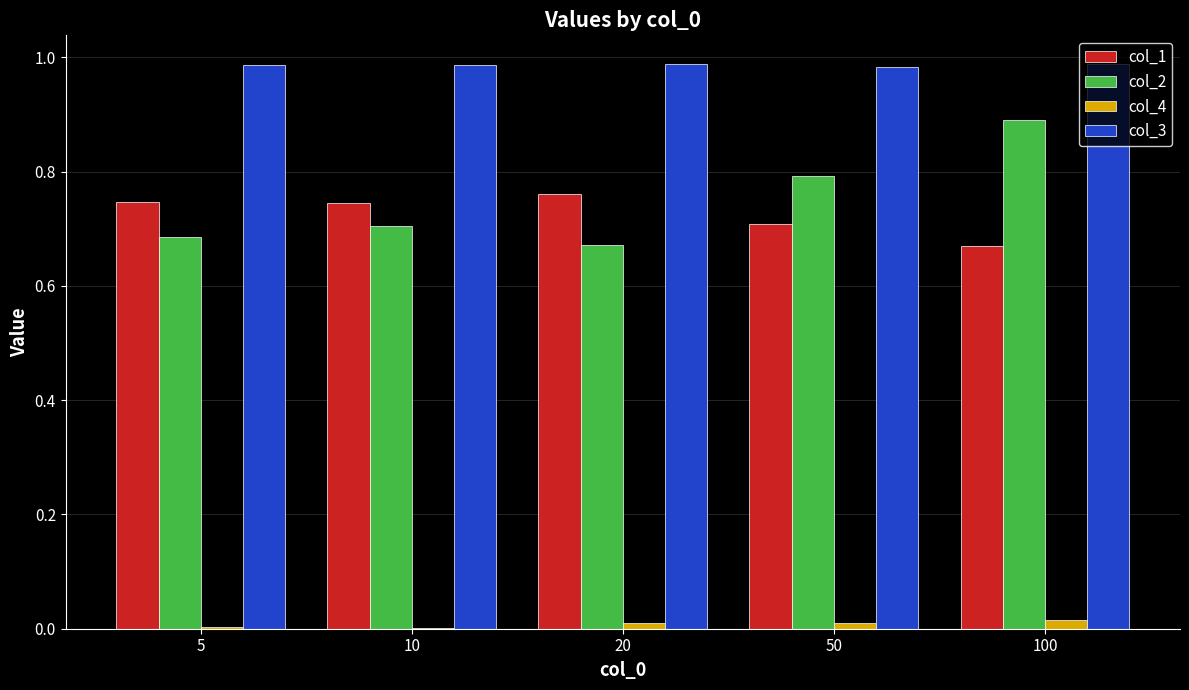

The col_3 series shows 0.7 at 50. True or false?

False